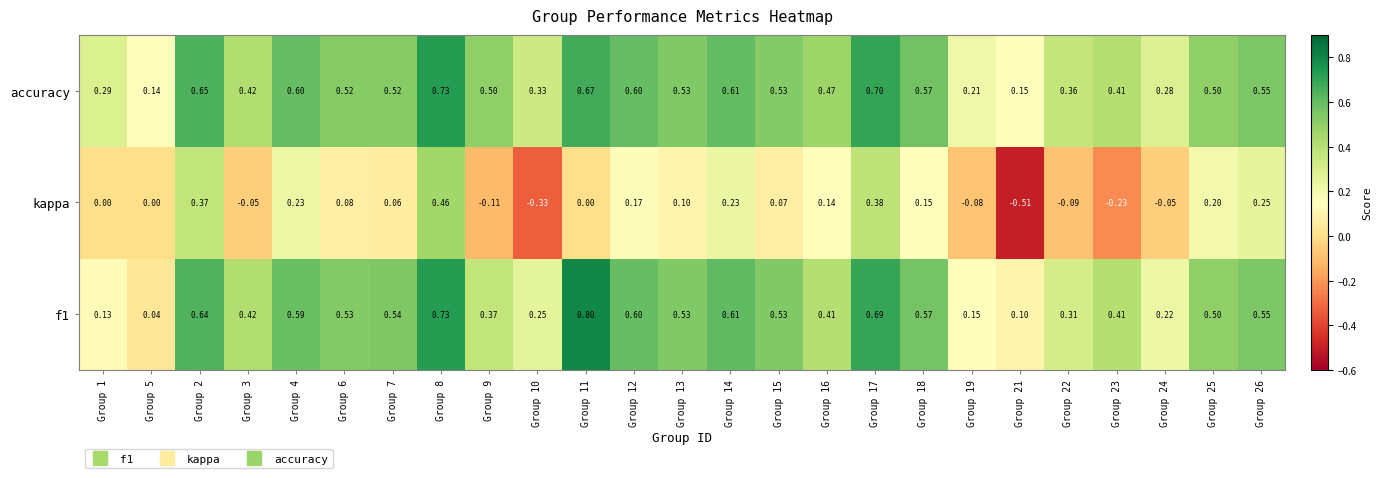

Which series has the largest range (max minus min)?

kappa